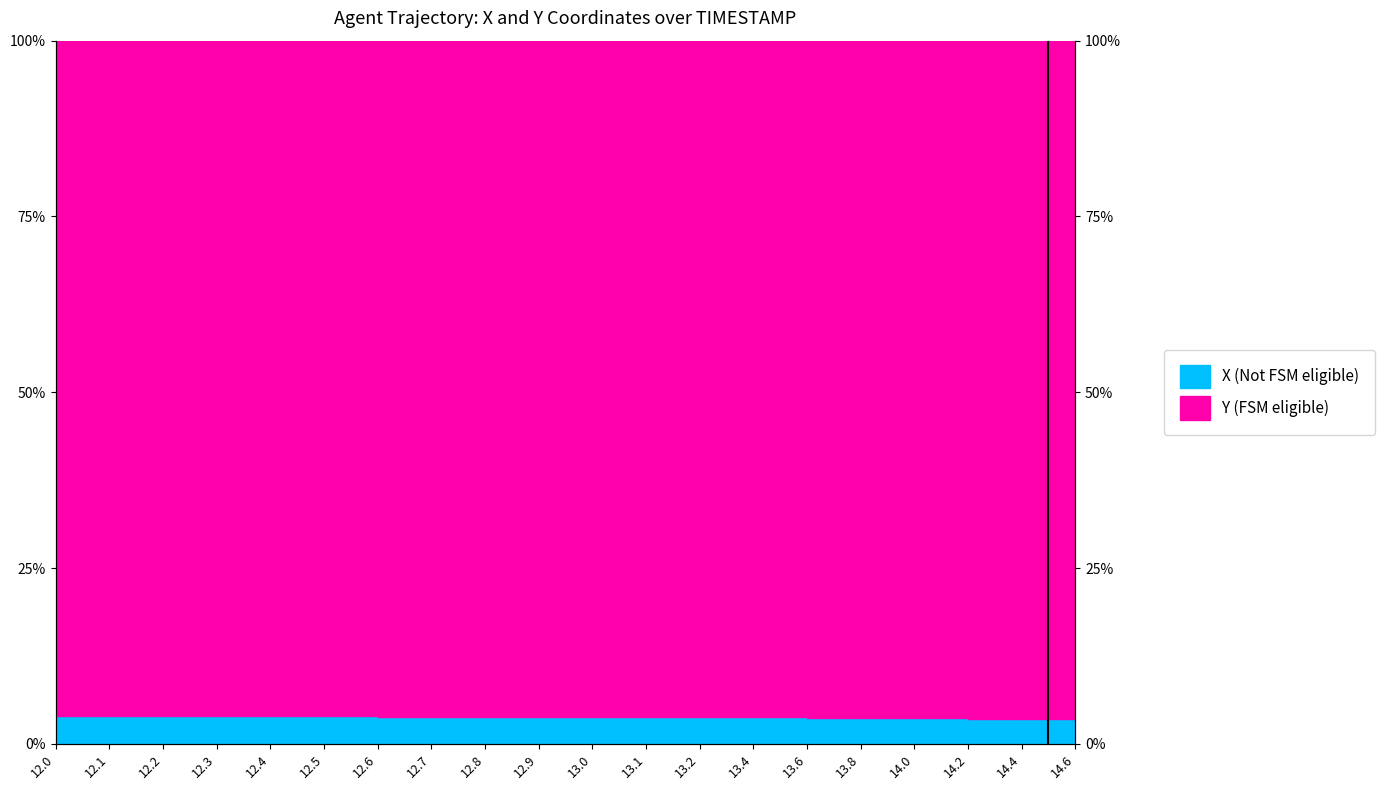

True or false: the data shows 1.3 at 12.3.

False